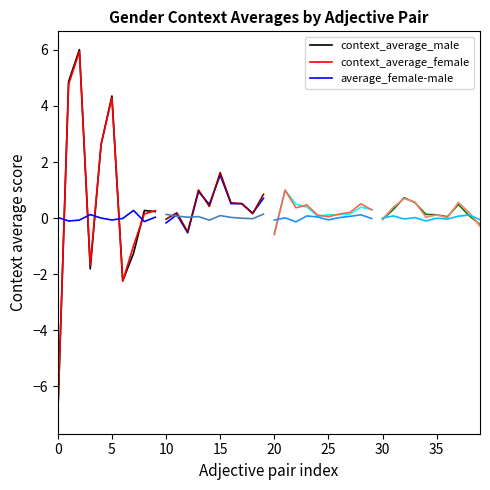

Does the chart display data point markers on the line(s)?

No